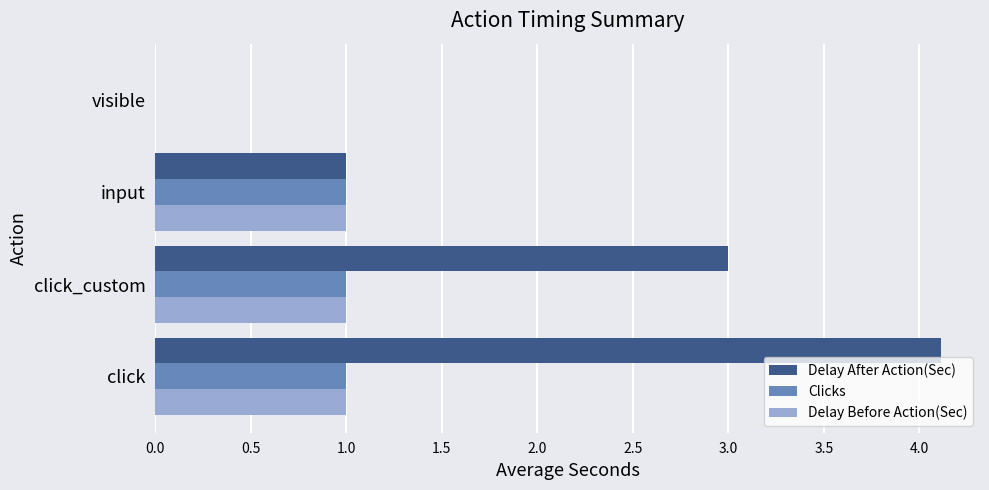

What is the sum of all Clicks values?

3.0